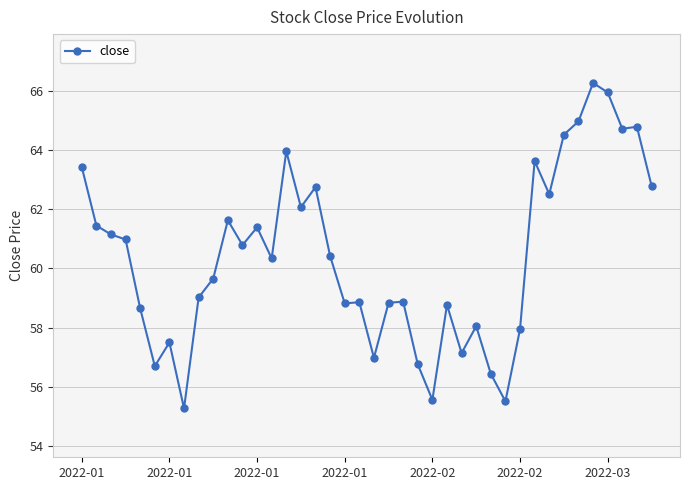

What is the maximum value shown in the chart?

66.3